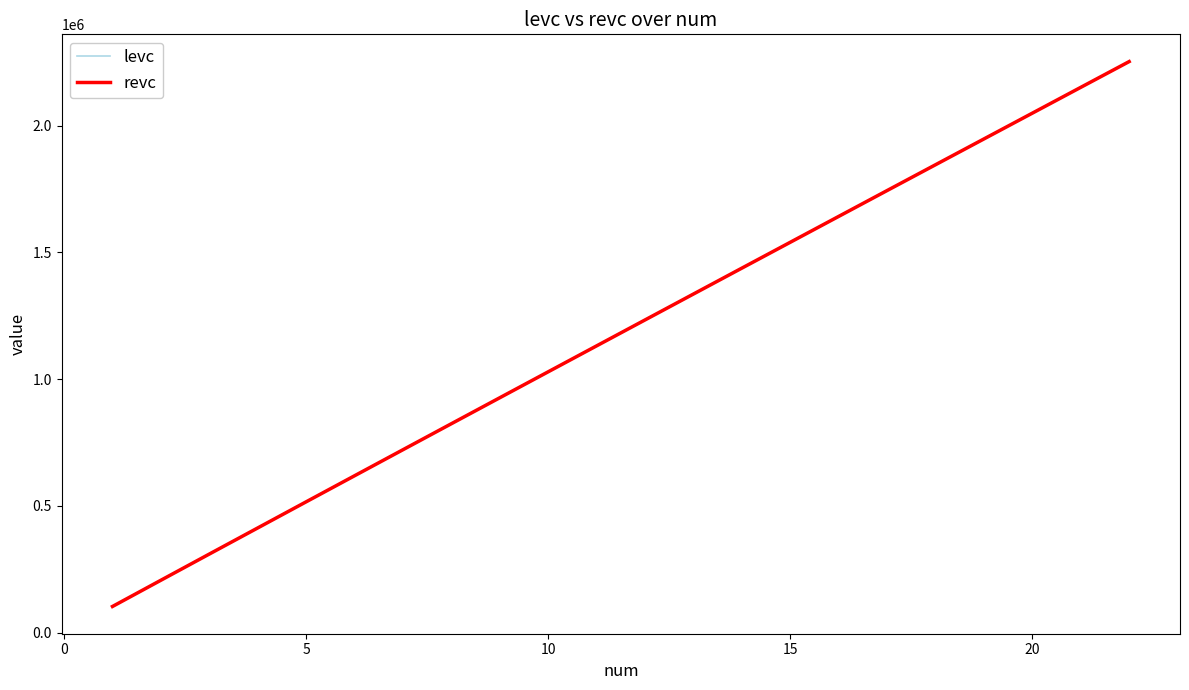

What is the smallest value displayed?

103565